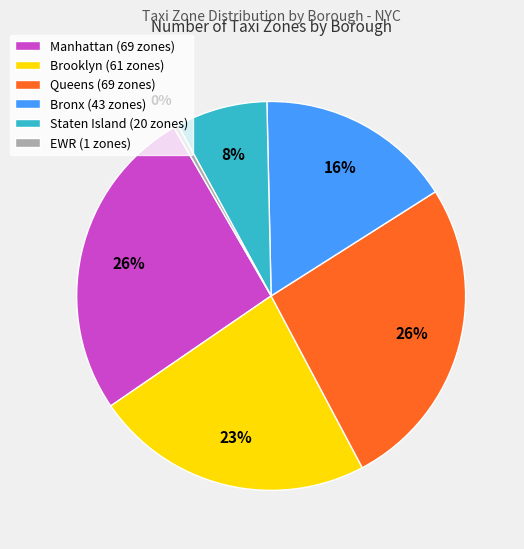

Which slice is the smallest?

EWR